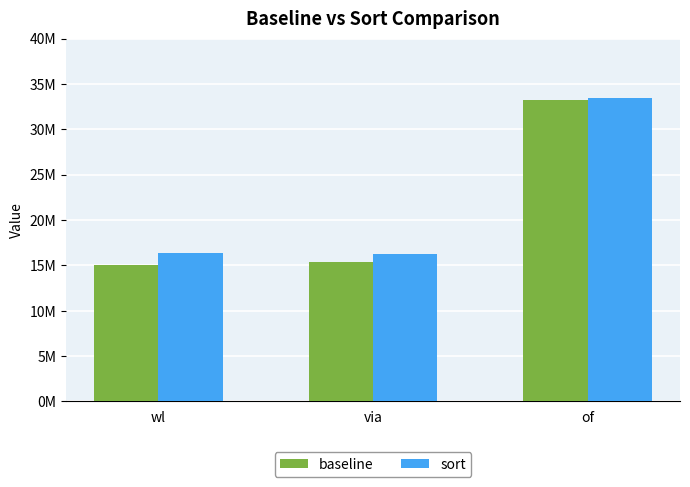

What is the lowest value of the baseline series?

14985904.4